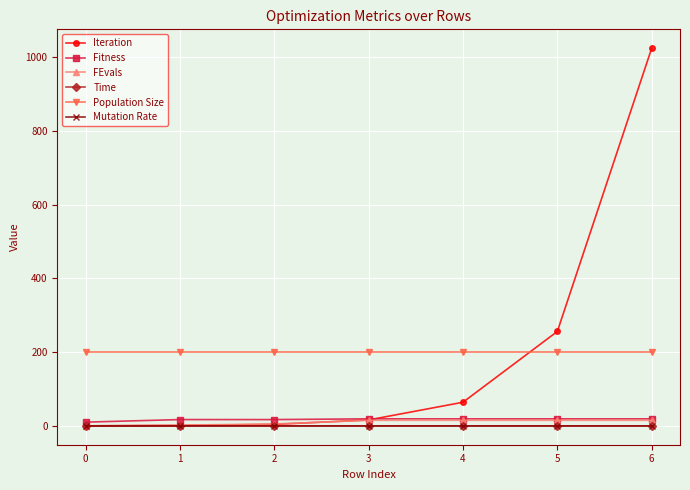

At which category is the sum across all series the highest?

6